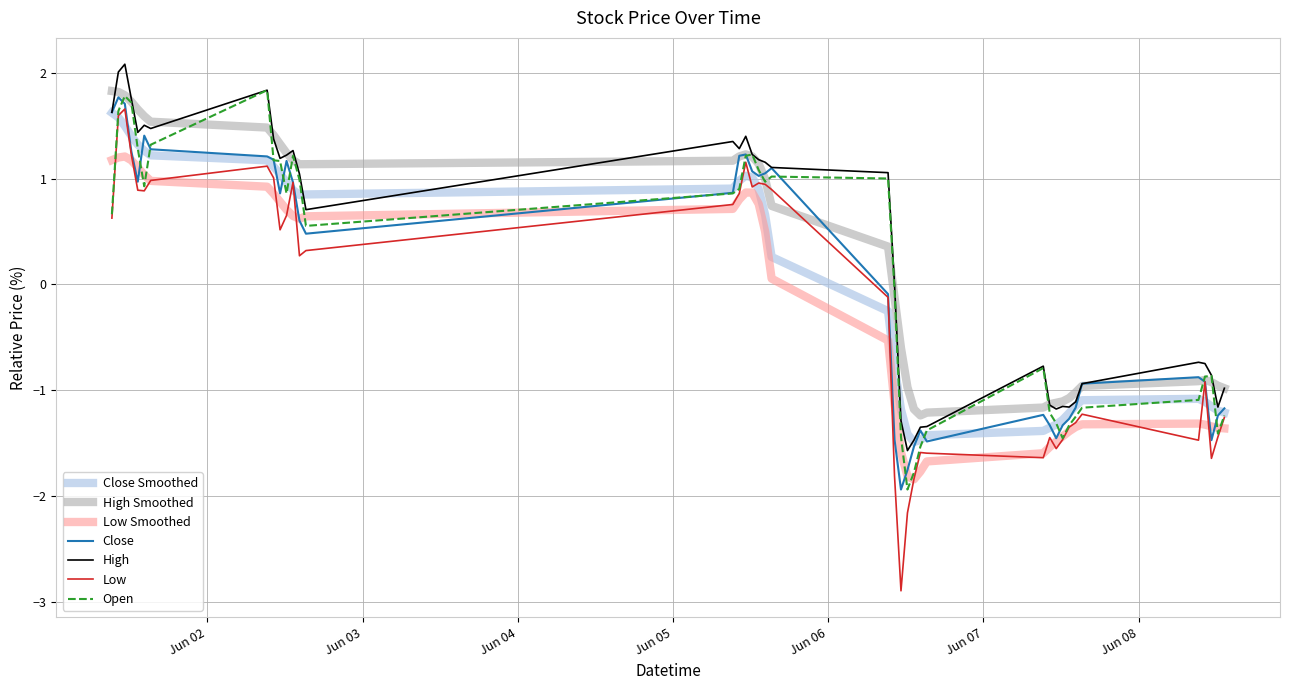

What is the minimum value for Close?

-1.9